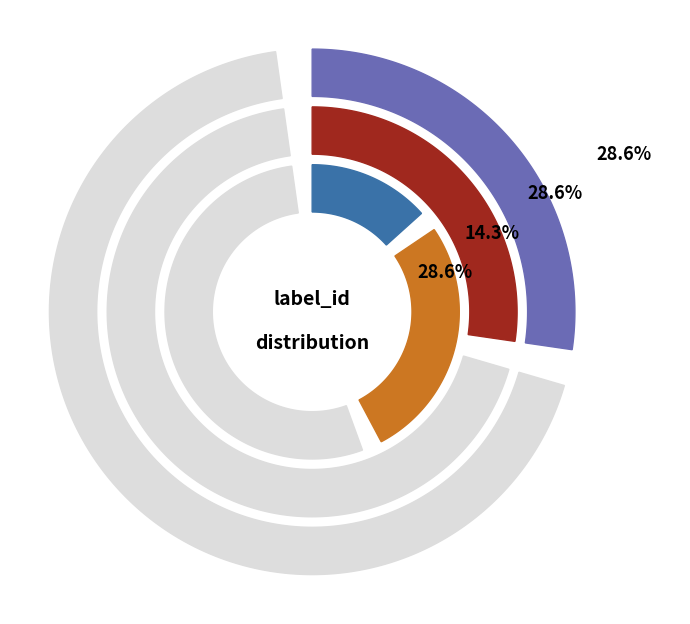

Is there a majority slice in this chart?

No